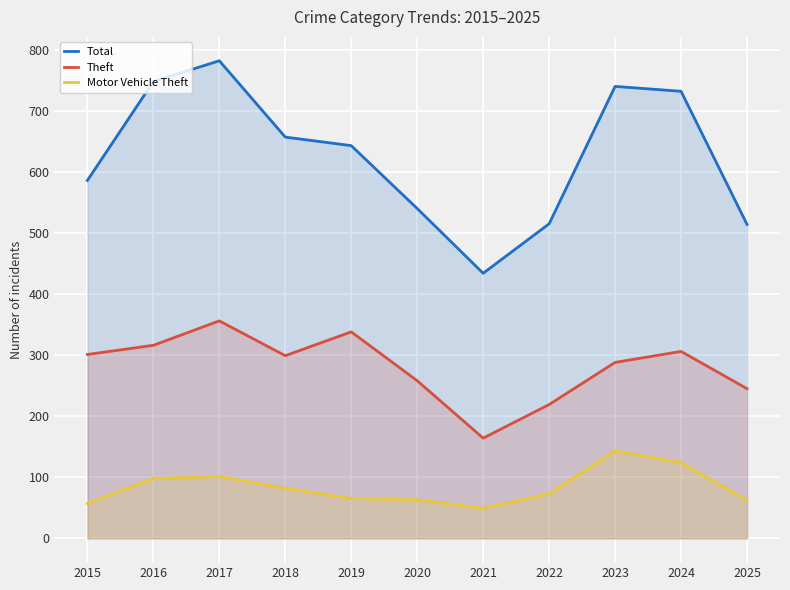

Which series has the largest total across all categories?

Total